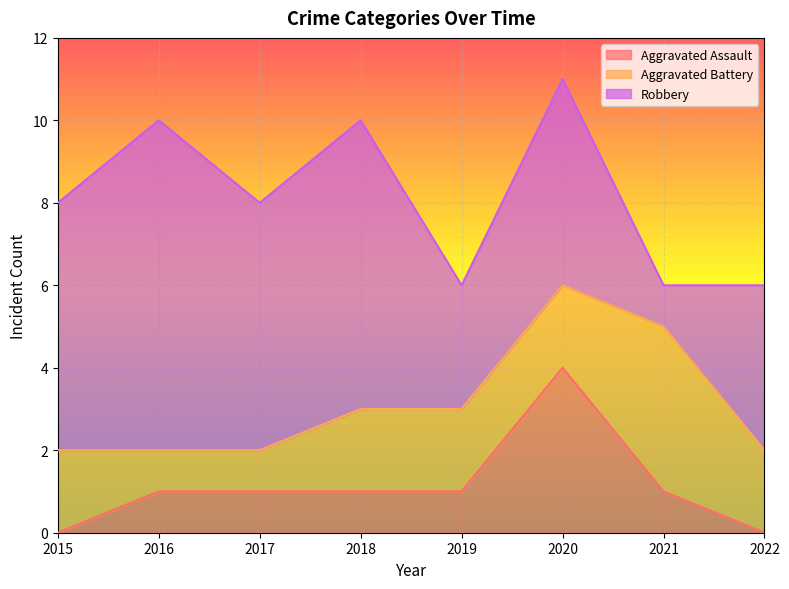

Rank the series by their average value, from highest to lowest.

Robbery, Aggravated Battery, Aggravated Assault